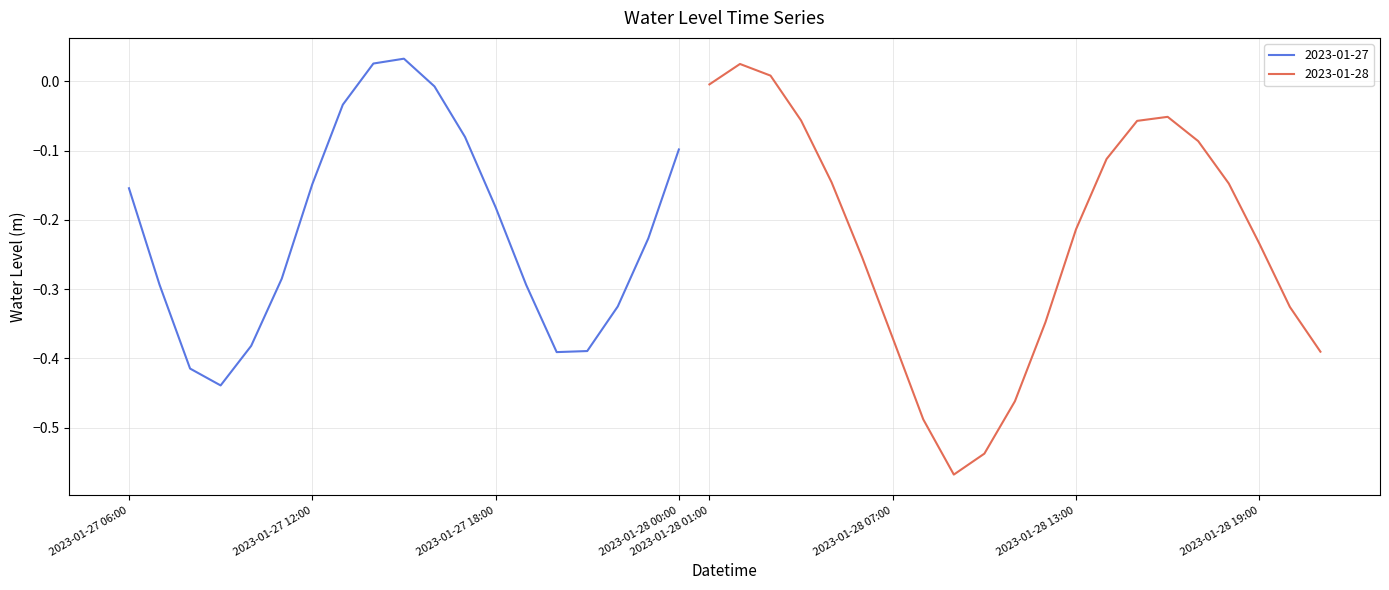

What is the change in value from 2023-01-28 13:00 to 2023-01-28 14:00?

+0.1